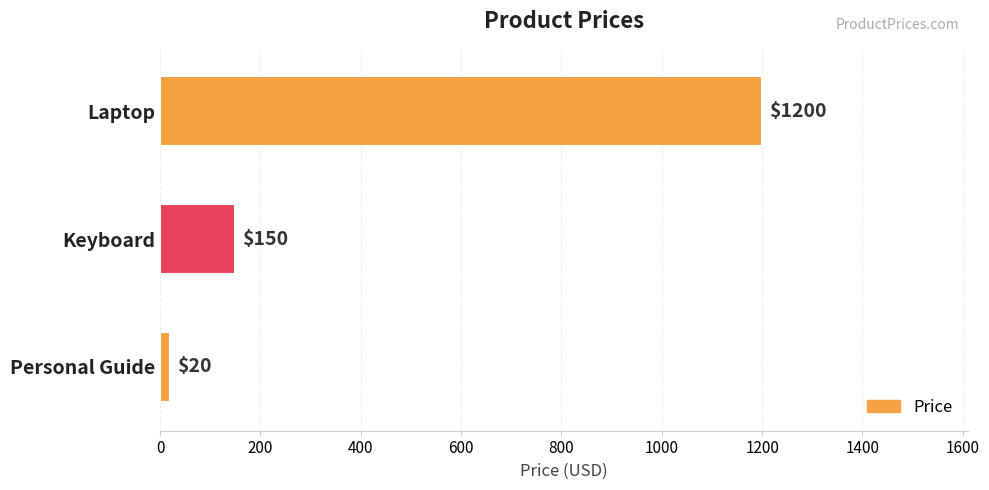

Reading top to bottom, extract all data points from this chart.

Laptop=1200	Keyboard=150	Personal Guide=20